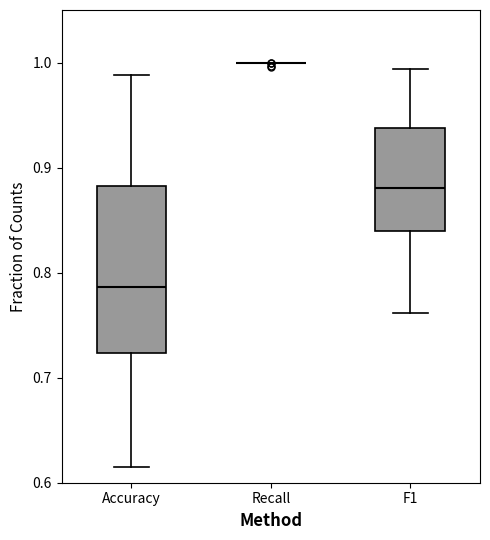

Reading left to right, read every box against the y-axis: the position of its median line, the range the box covers, and the ends of its whiskers. The values are not printed on the chart, so give them approximately, as read against the axis.

Accuracy: median 0.79, box 0.72 to 0.88, whiskers 0.62 to 0.99
Recall: box collapsed to a line at 1.00, whiskers 1.00 to 1.00
F1: median 0.88, box 0.84 to 0.94, whiskers 0.76 to 0.99